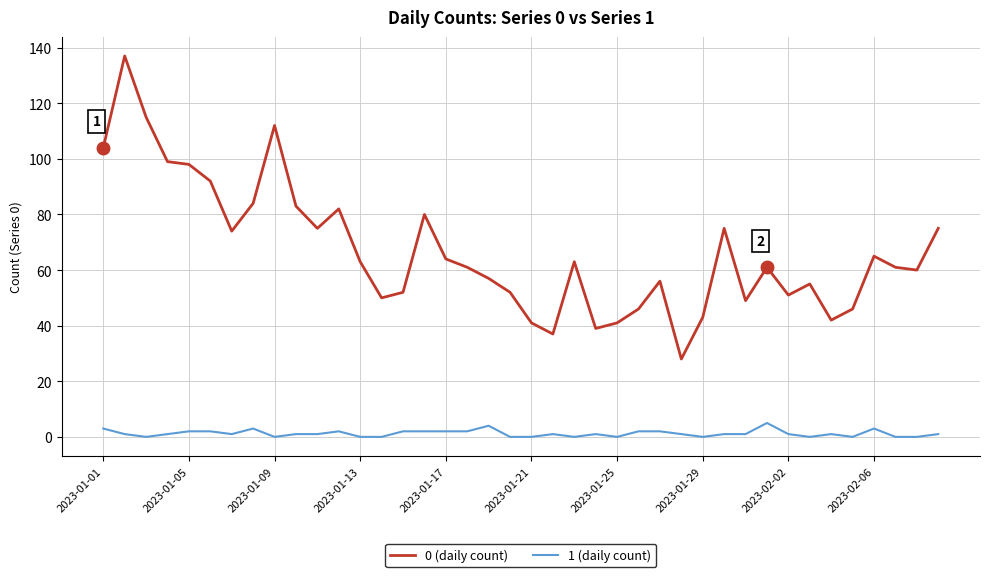

True or false: 1 (daily count) and 0 (daily count) cross at least once.

False